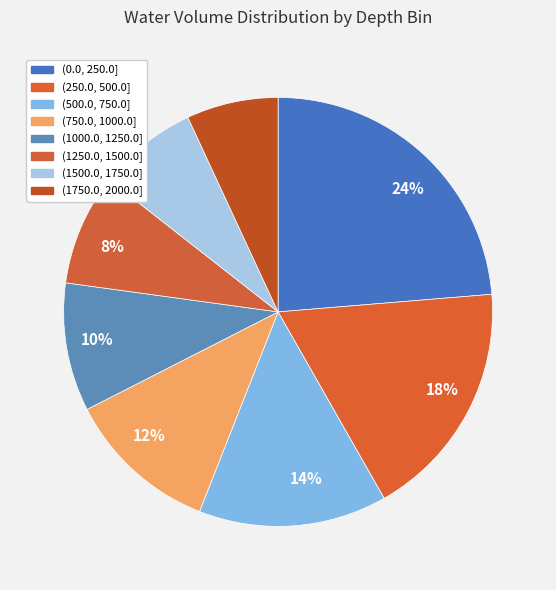

Count the number of slices in the pie.

8